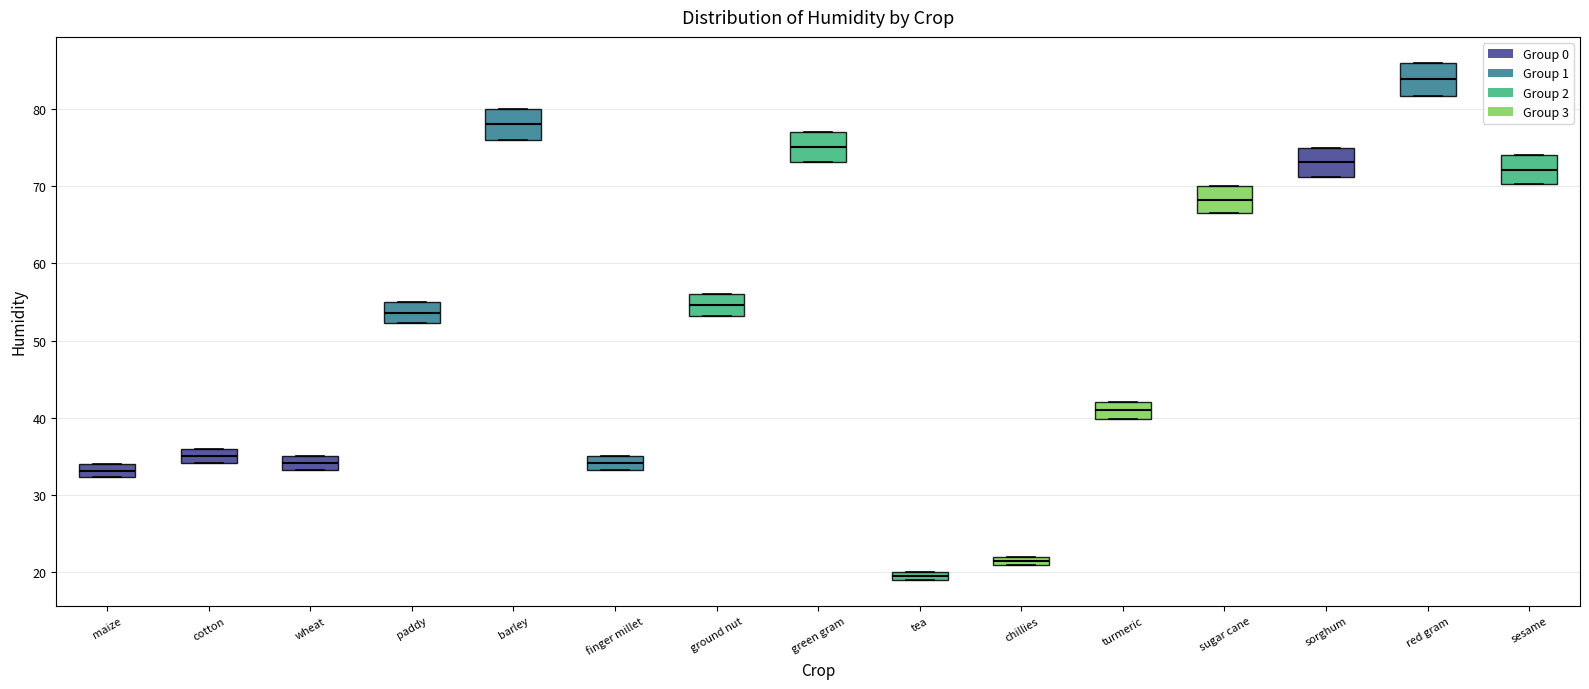

Which box has the highest median line?

red gram